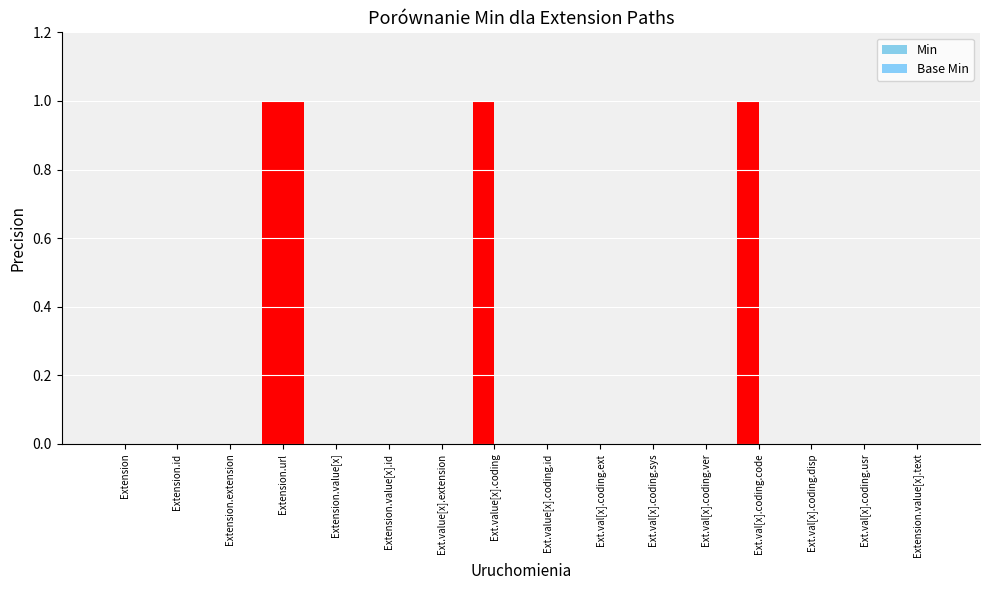

List the labels in order of Base Min value, smallest first.

Extension, Extension.id, Extension.extension, Extension.value[x], Extension.value[x].id, Ext.value[x].extension, Ext.value[x].coding, Ext.value[x].coding.id, Ext.val[x].coding.ext, Ext.val[x].coding.sys, Ext.val[x].coding.ver, Ext.val[x].coding.code, Ext.val[x].coding.disp, Ext.val[x].coding.usr, Extension.value[x].text, Extension.url